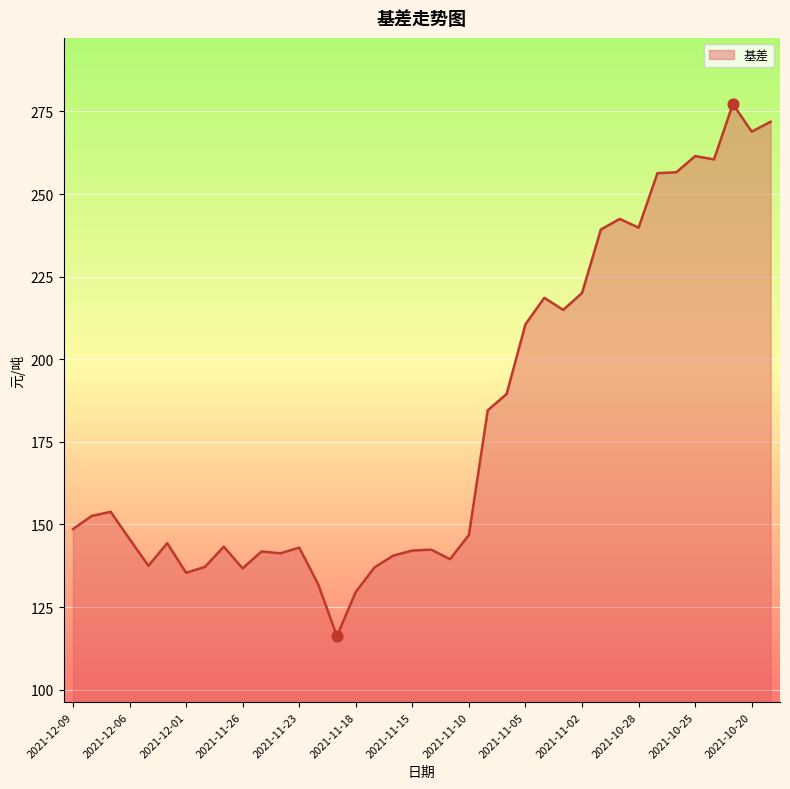

What is the difference between the maximum and minimum values?

161.1